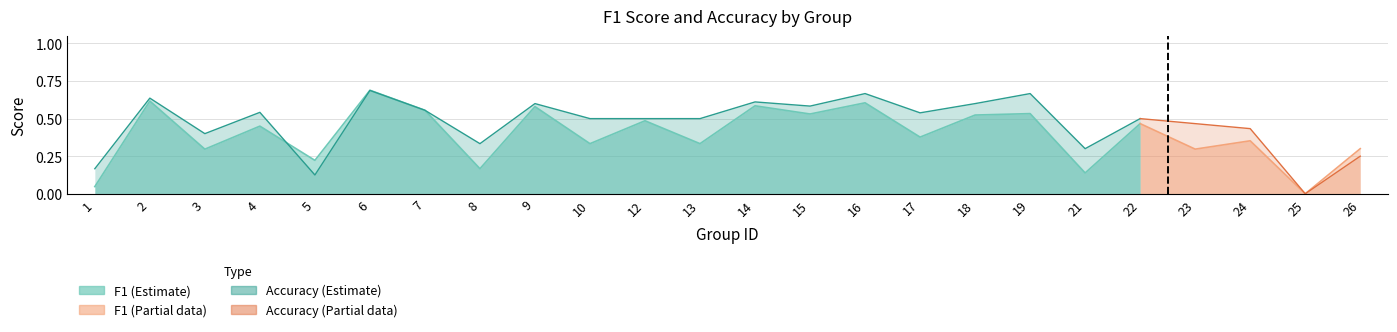

Which category has the highest value across all series?

6